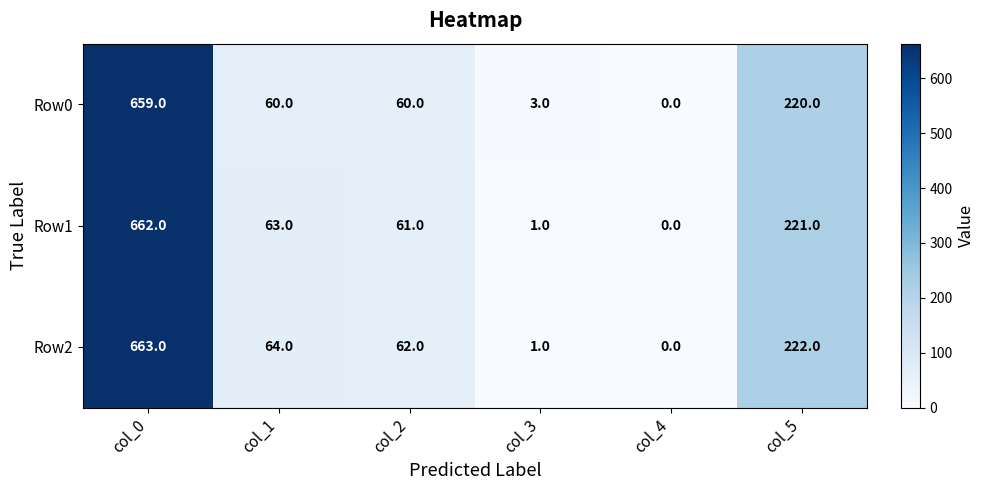

Is it true that Row1 equals 221 at col_5?

True